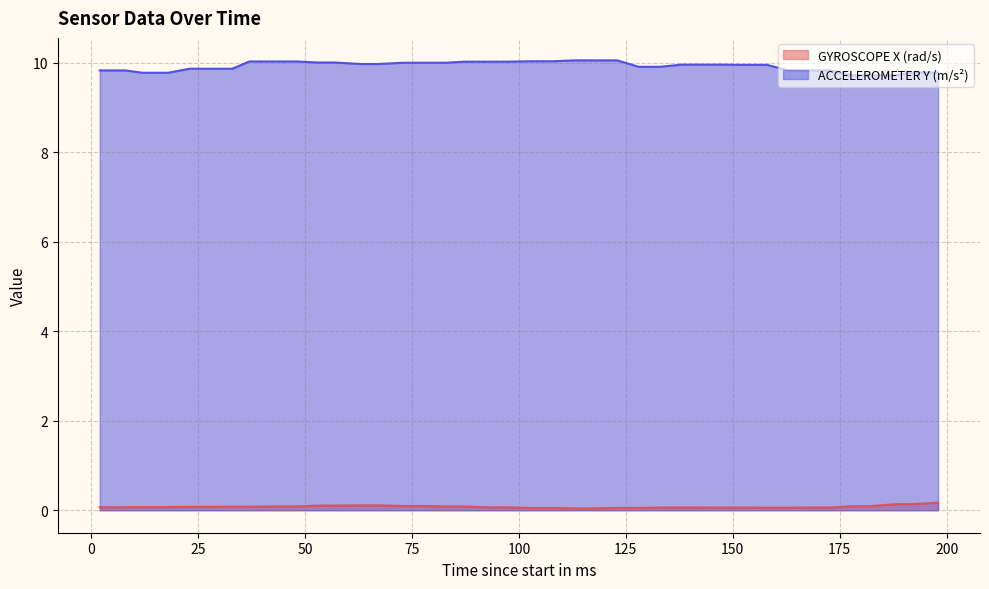

What is the difference between the maximum and minimum values in the ACCELEROMETER Y (m/s²) series?

0.3